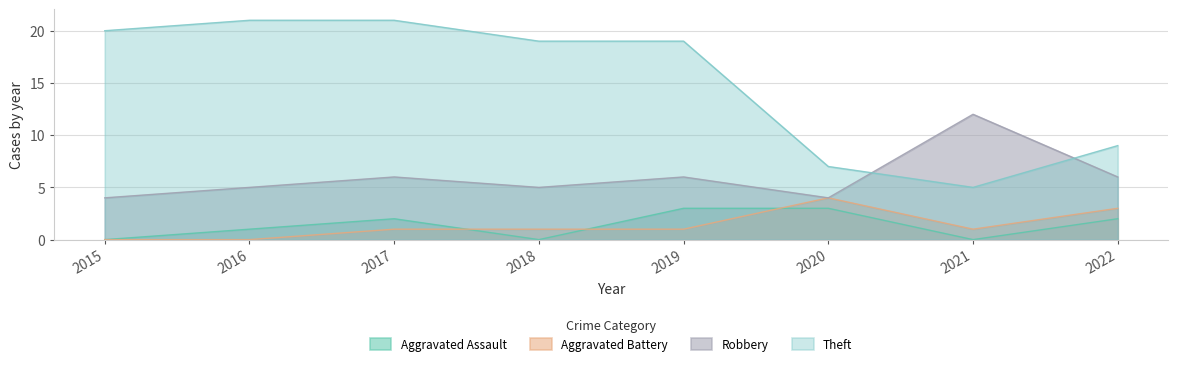

True or false: Theft and Aggravated Battery cross at least once.

False